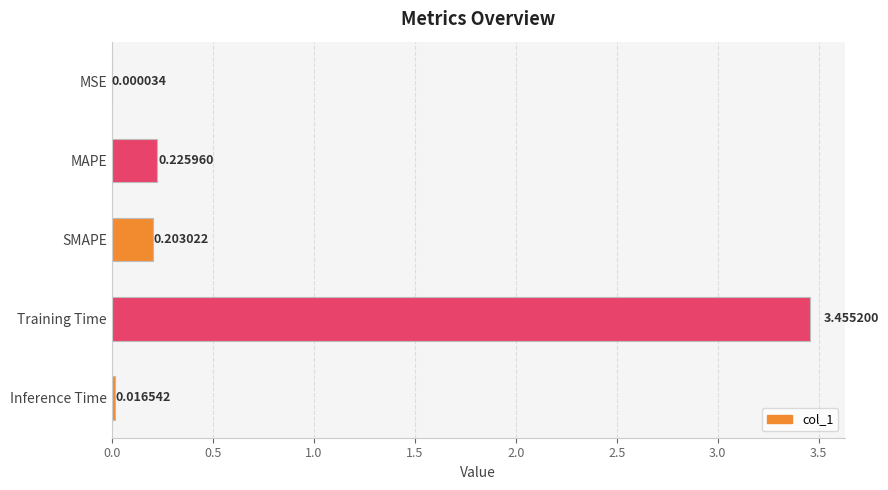

Where is the data nearest to the value 1?

MAPE